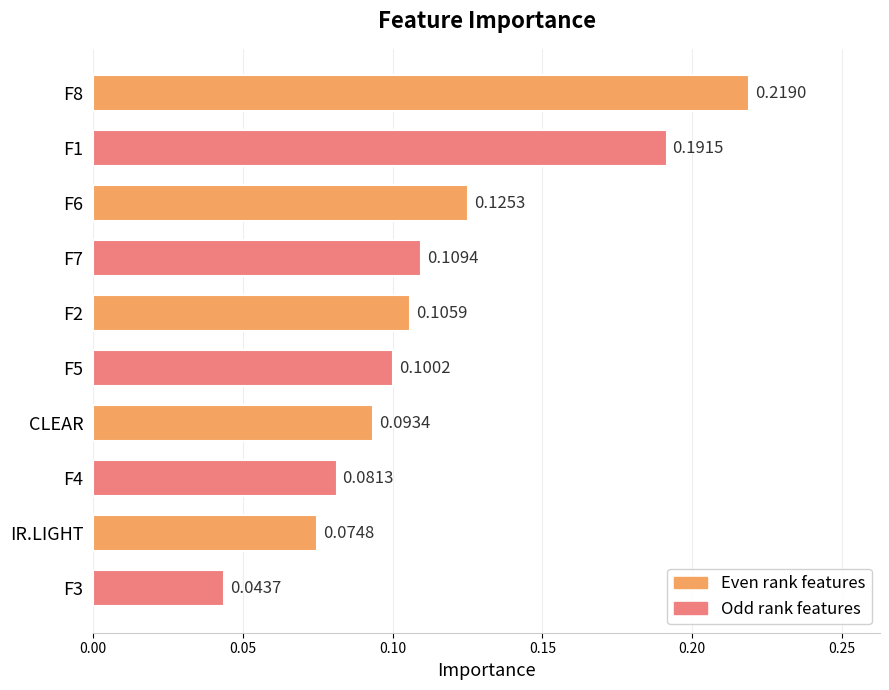

Between F5 and IR.LIGHT, which is larger?

F5